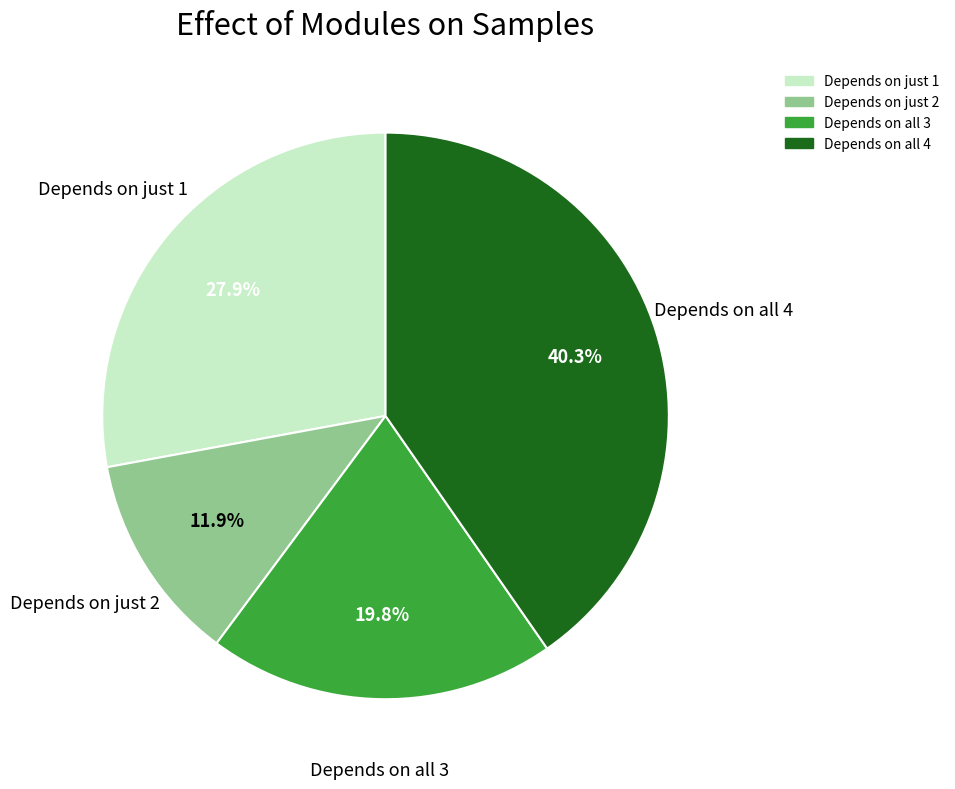

Is there any slice that represents more than half of the pie?

No